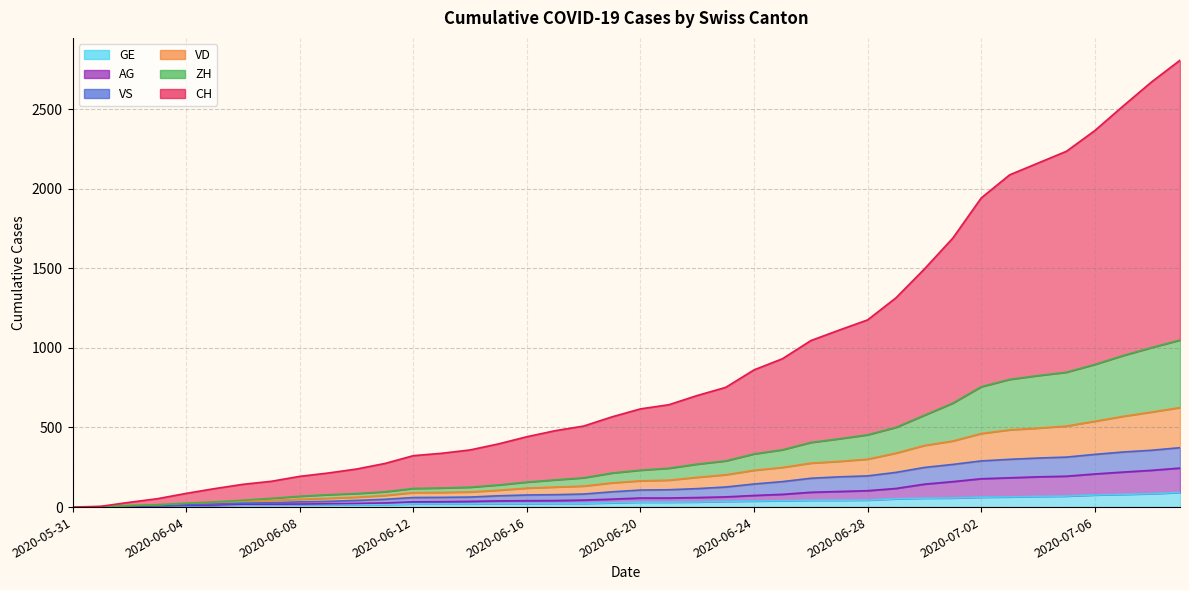

The value of CH at 2020-06-24 is 862. True or false?

True